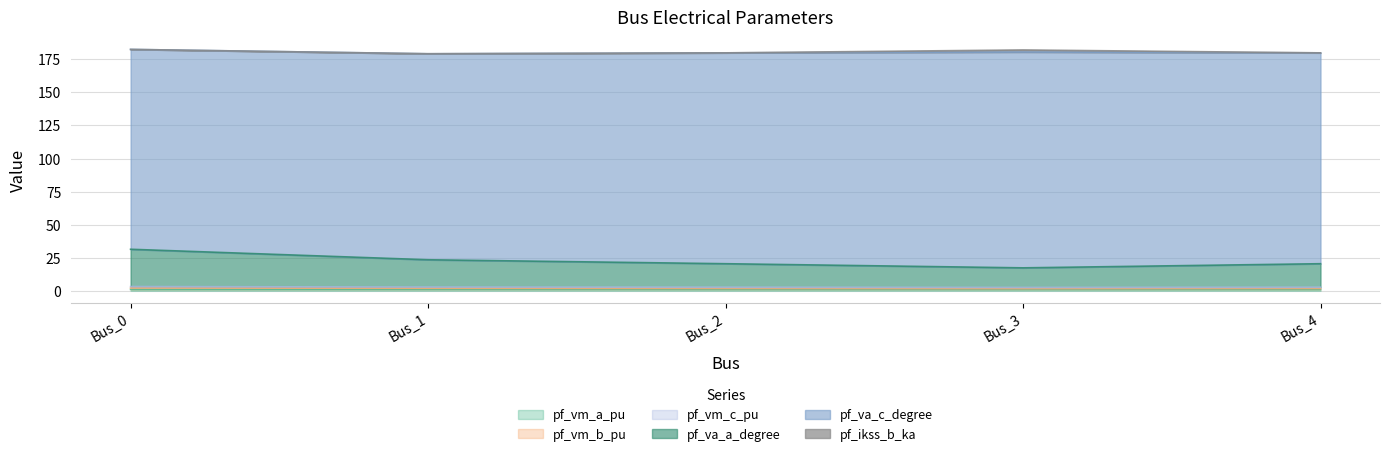

Between Bus_4 and Bus_3, which is larger?

Bus_4